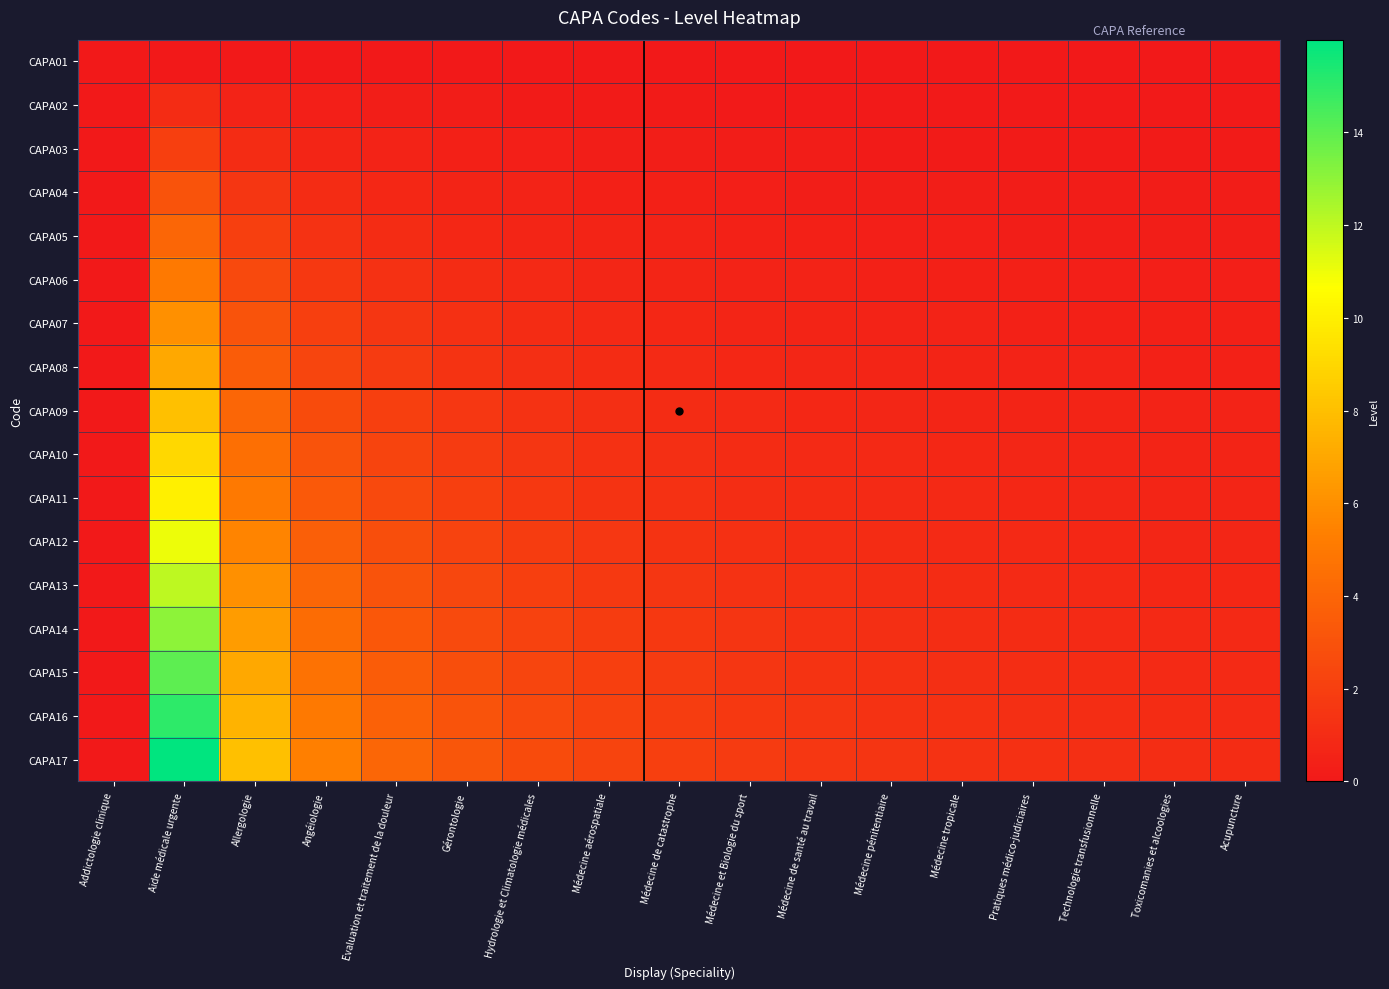

Which series has the largest total across all categories?

CAPA17